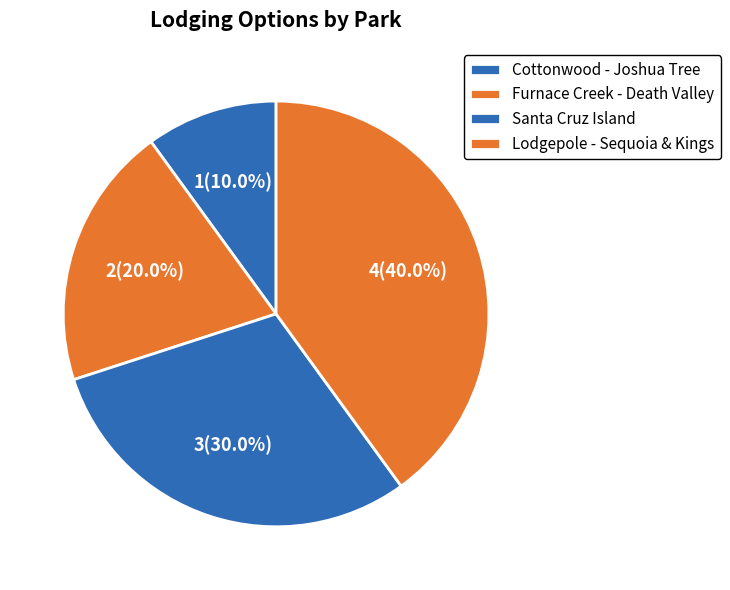

Count the number of slices in the pie.

4